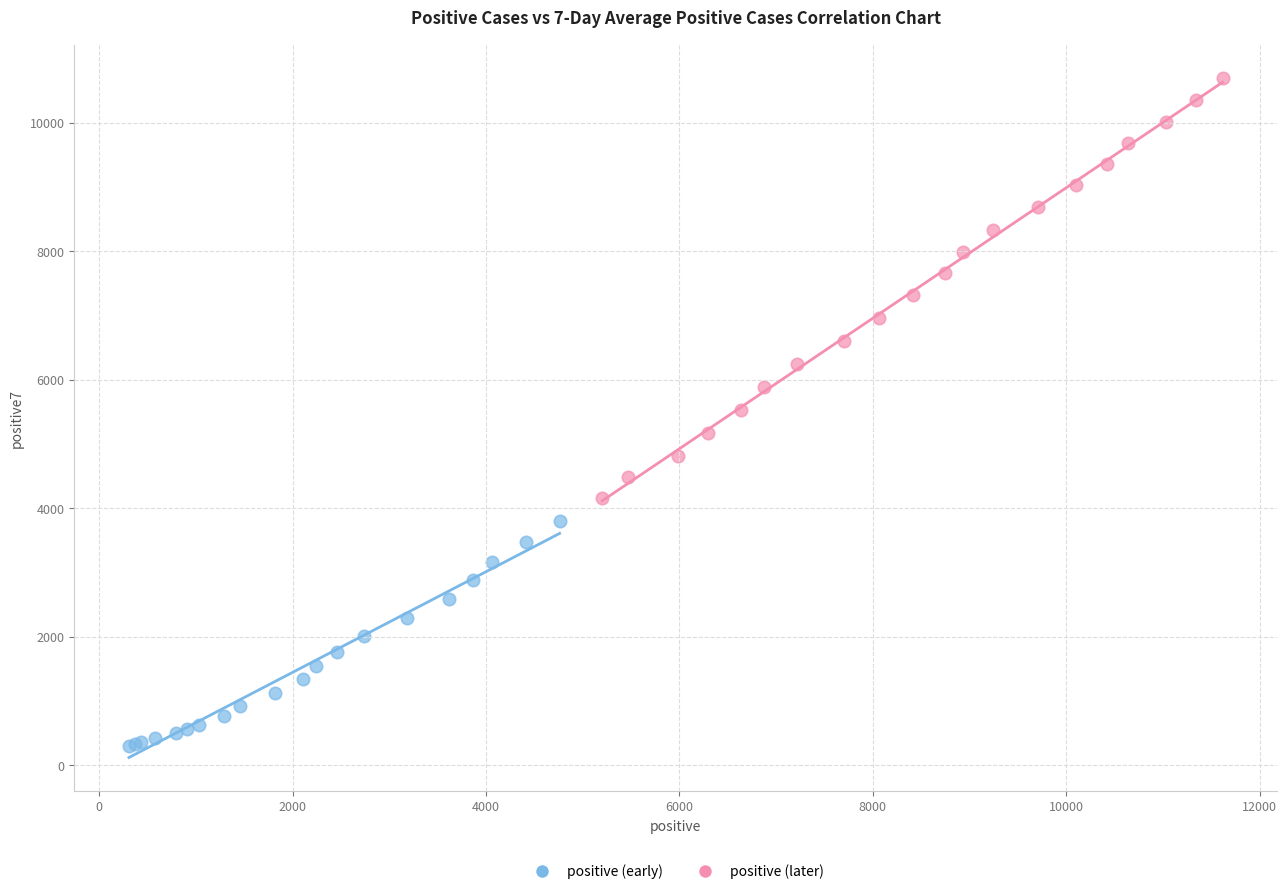

Which series has the widest spread of Y values?

positive (later)